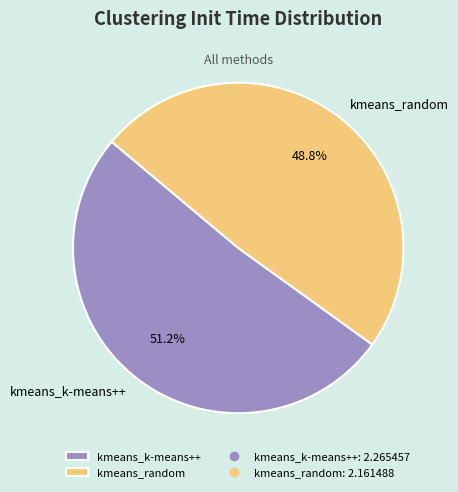

What percentage is the kmeans_k-means++ slice, to the nearest percent?

51%